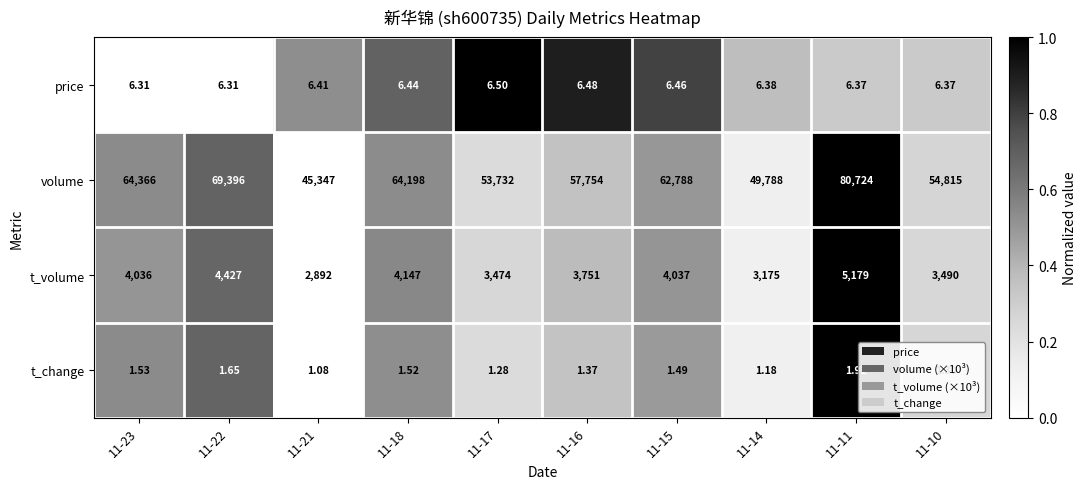

Rank the series by their maximum value, from highest to lowest.

volume, t_volume, price, t_change